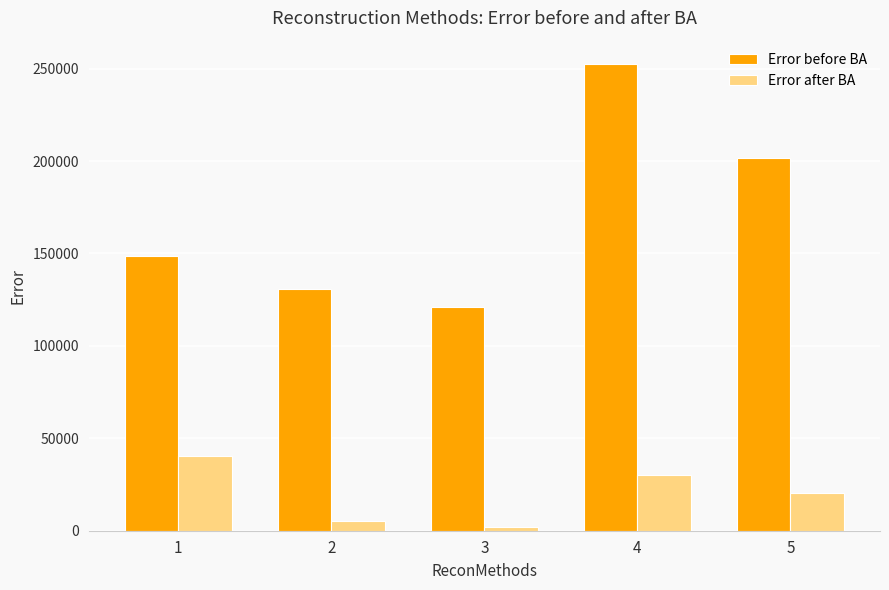

What is the average value of the Error before BA series?

170992.0